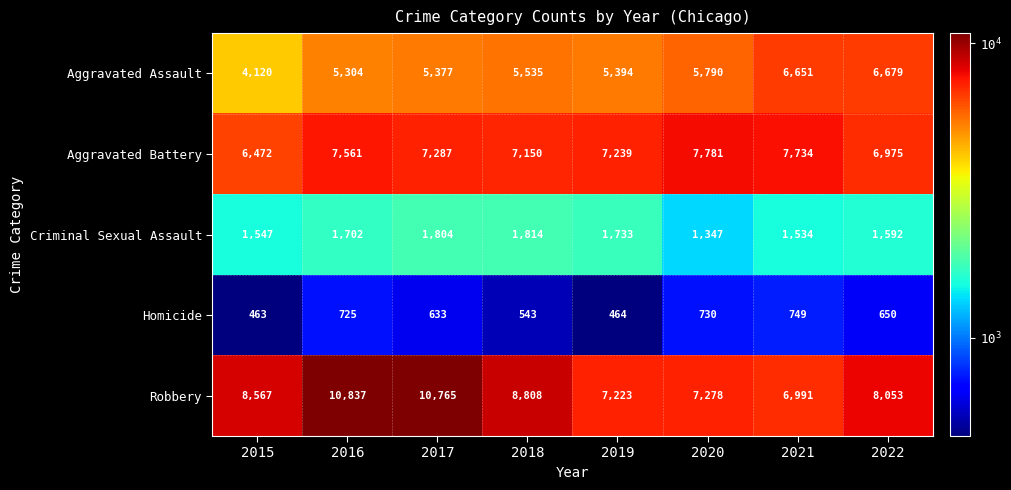

List the series in order of their peak value, lowest first.

Homicide, Criminal Sexual Assault, Aggravated Assault, Aggravated Battery, Robbery